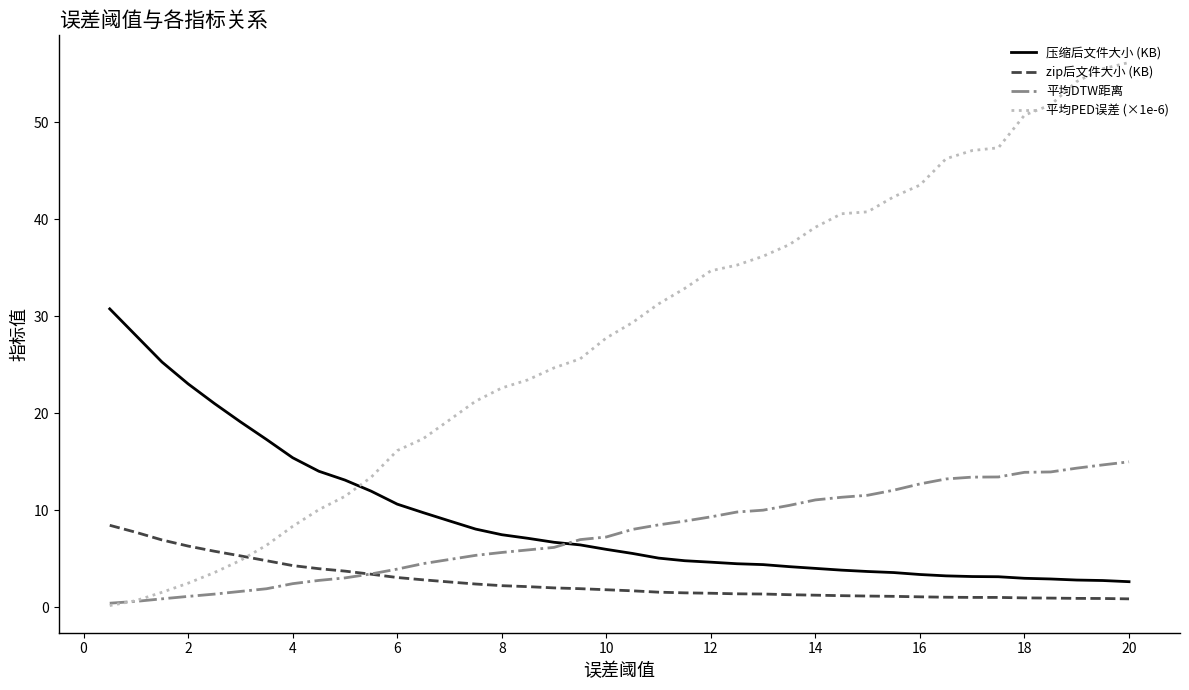

True or false: 压缩后文件大小 (KB) and zip后文件大小 (KB) intersect in this chart.

False